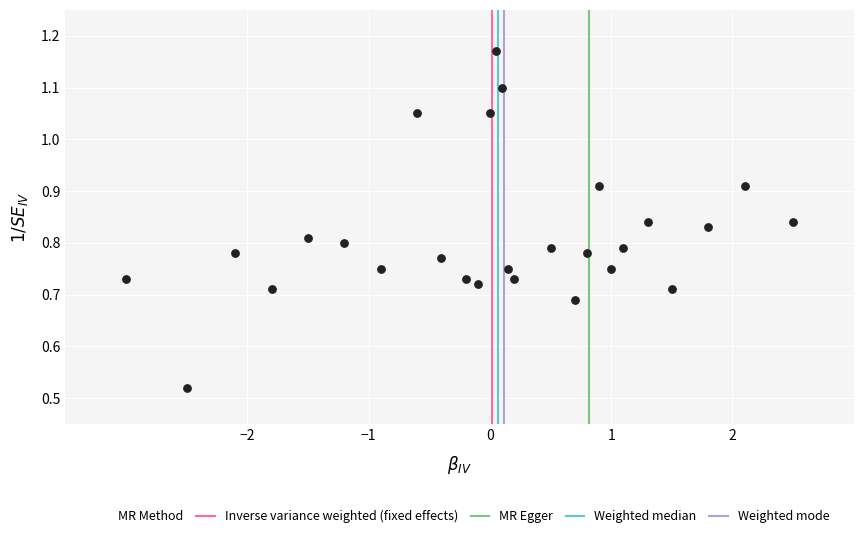

What is the range of X values (max minus min)?

5.5